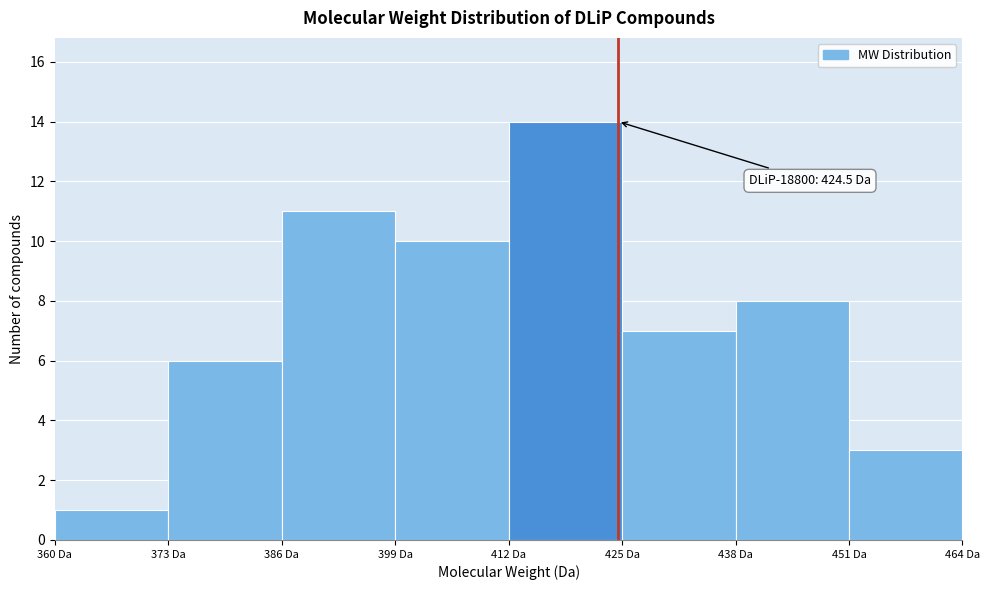

Over which range of the x-axis is the bar tallest?

412 to 425